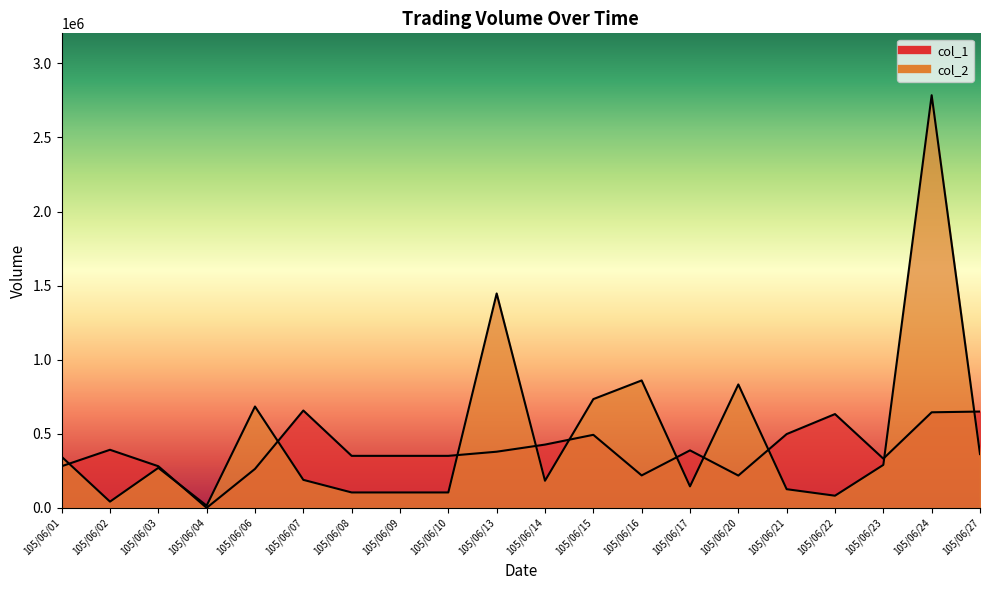

What is the value of the col_1 point at the 3rd from the left?

281000